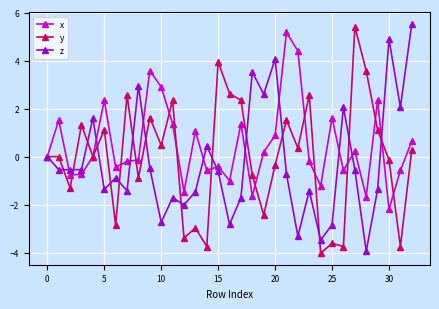

What is the sum of all y values?

-0.7